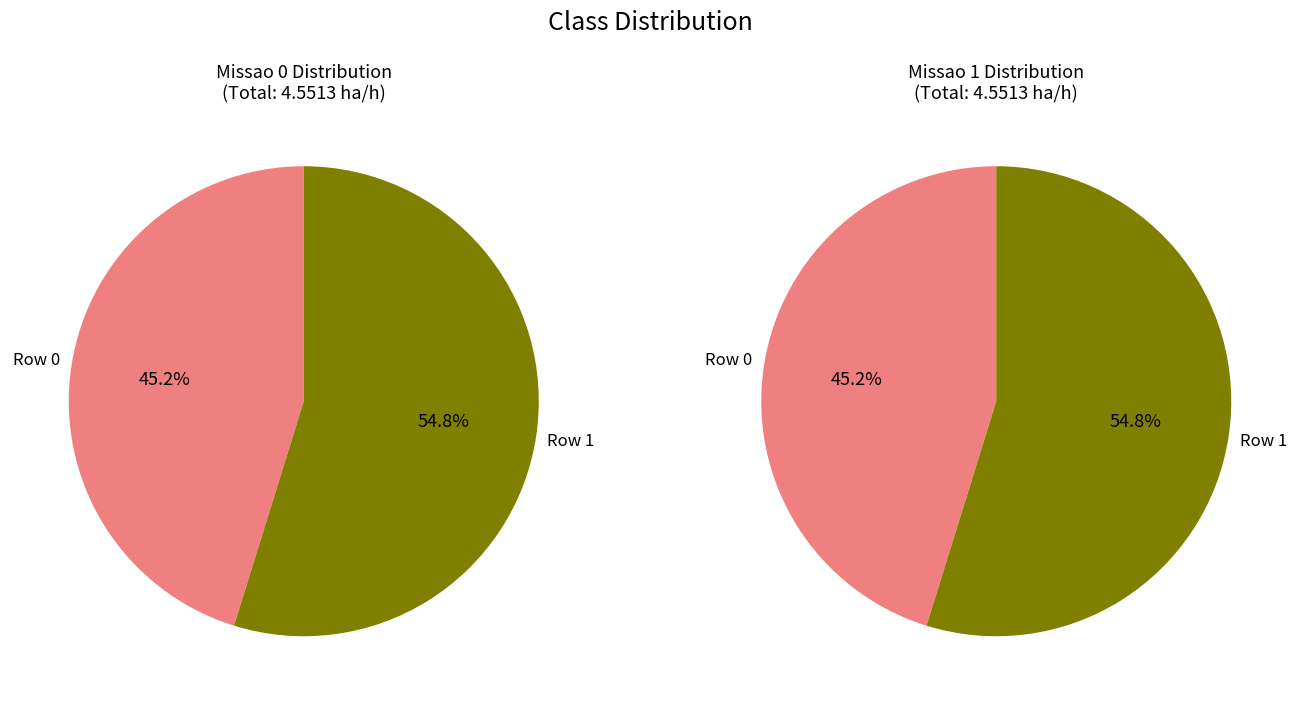

Which has a higher value, Row 0 or Row 1?

Row 1